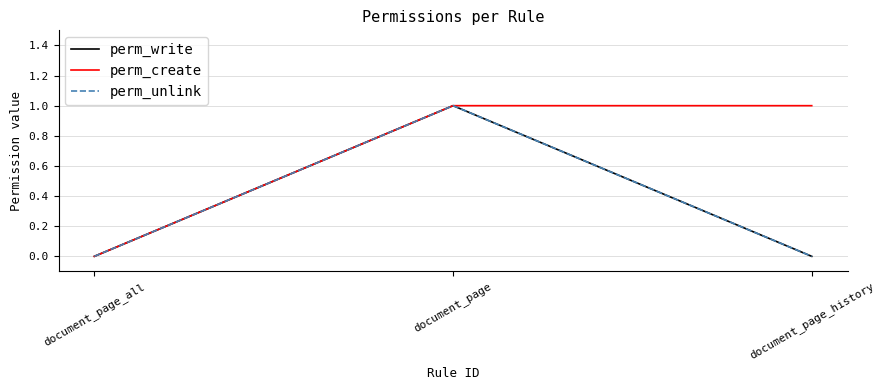

At which label is perm_unlink closest to 0?

document_page_all